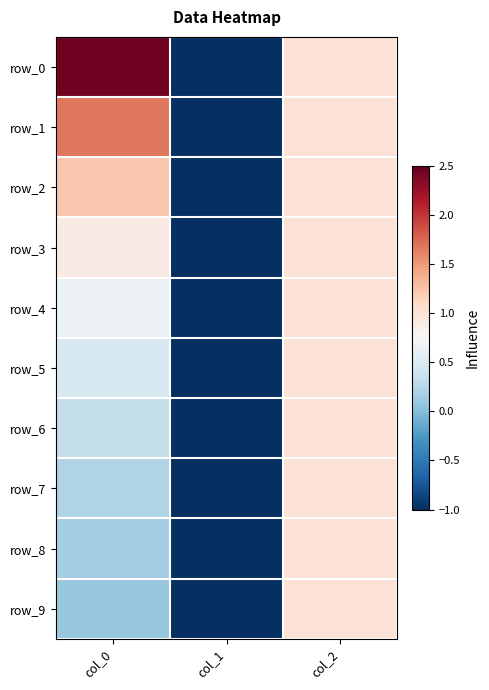

What is the difference between the second highest and minimum values in the row_6 series?

1.3